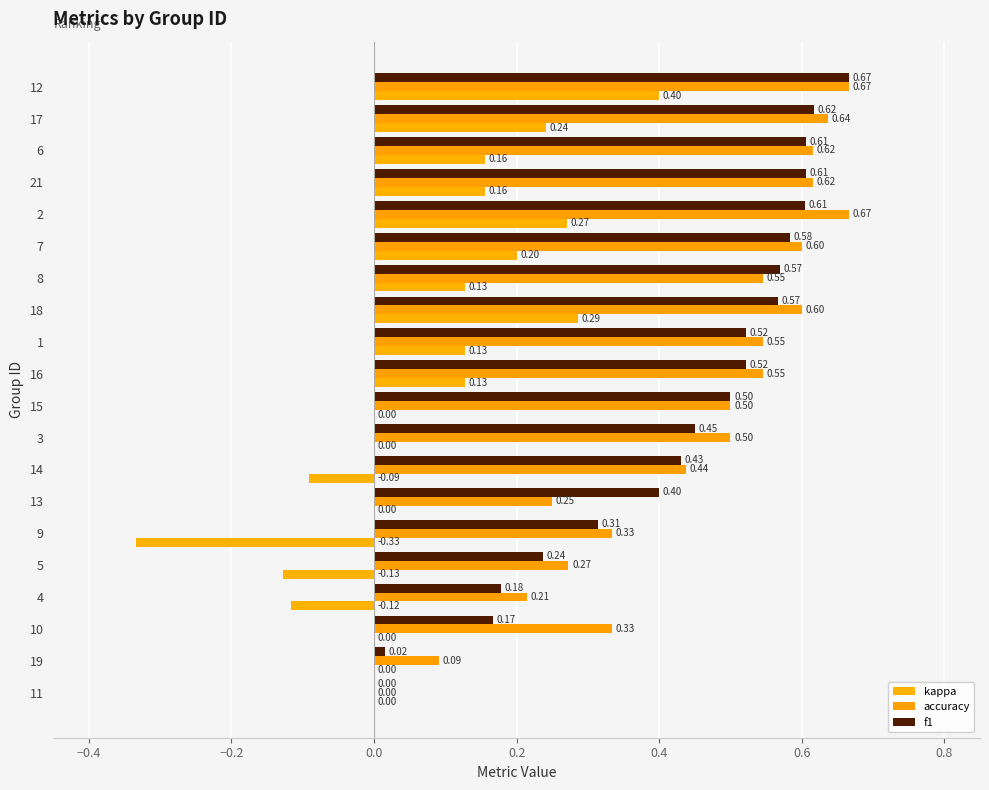

What is the value of the f1 bar at the 6th from the left?

0.3